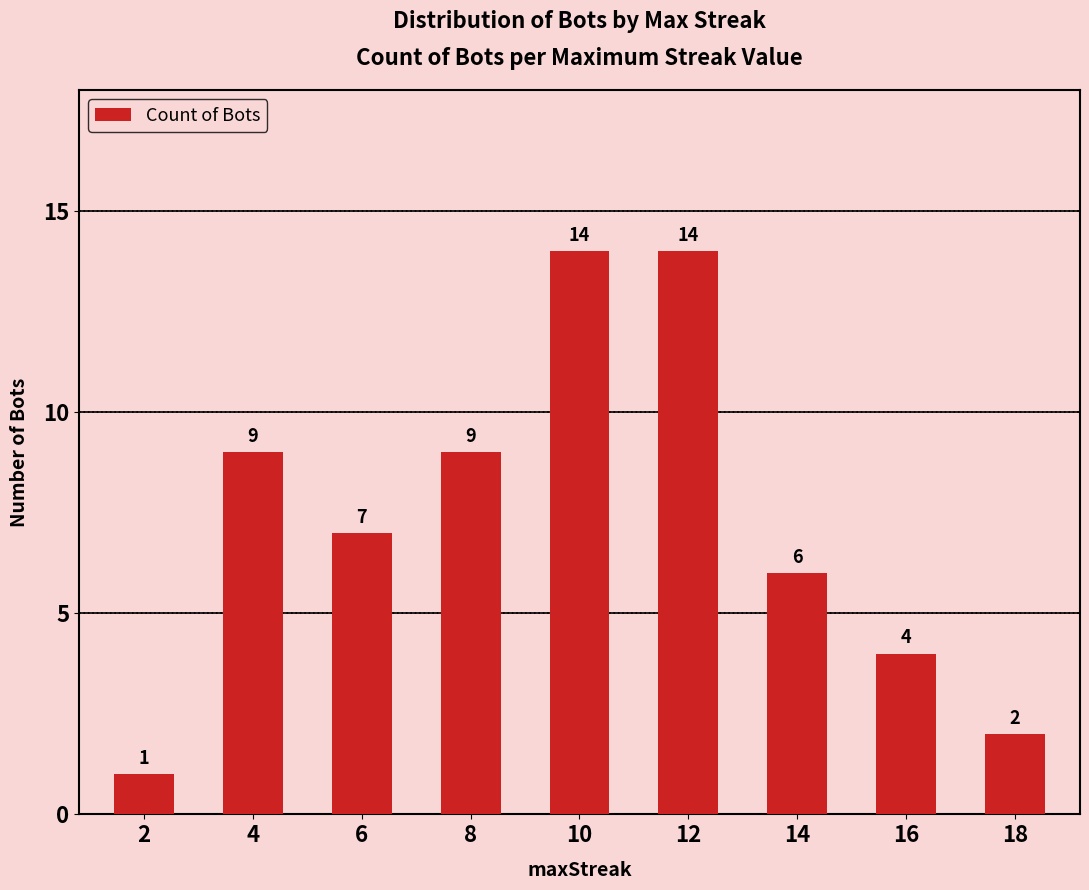

What is the value of the 8th bar from the left?

4